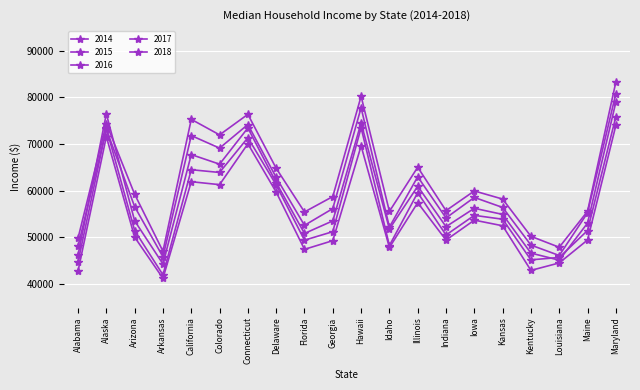

What is the total value across all series at Iowa?

283220